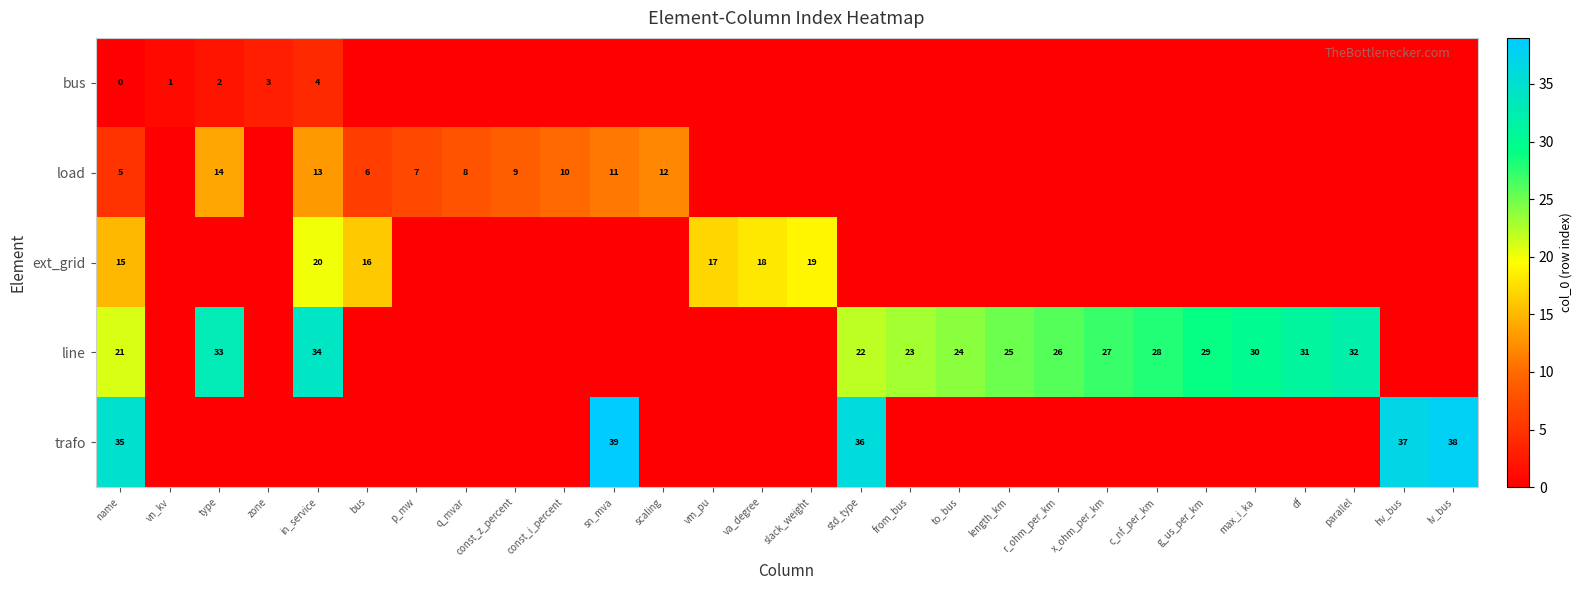

Is it true that load equals 7 at p_mw?

True